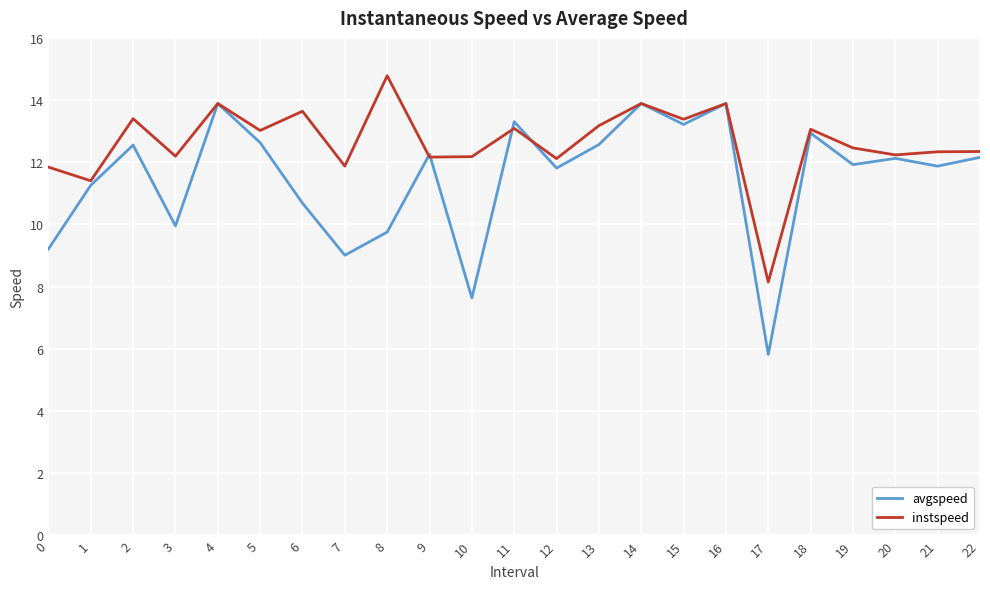

What is the highest value of the avgspeed series?

13.9